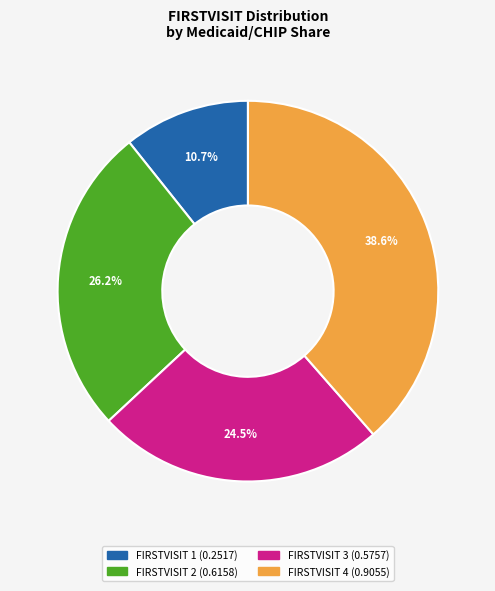

Is there any slice that represents more than half of the pie?

No